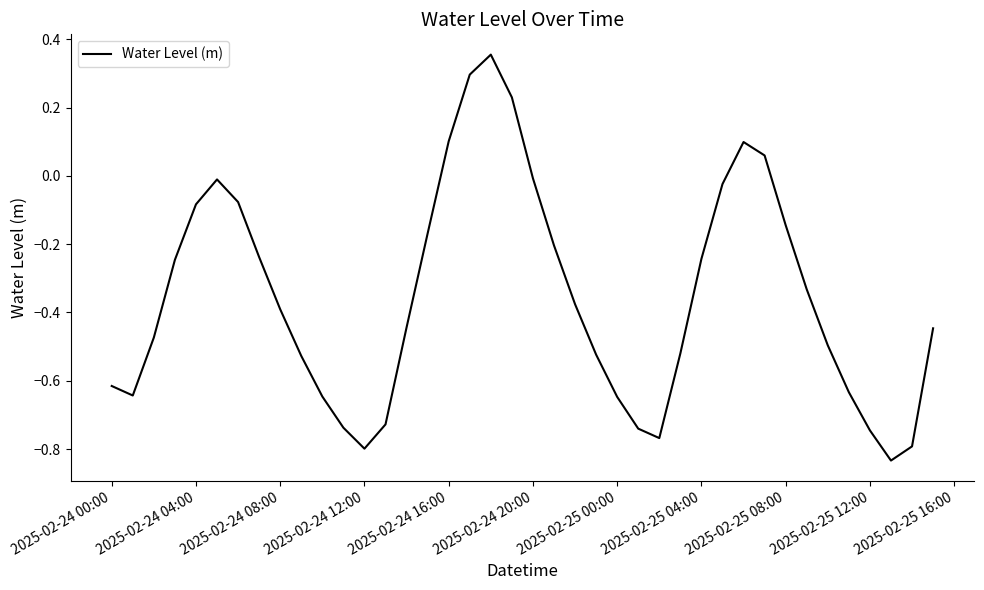

What is the difference between the maximum and minimum values?

1.2